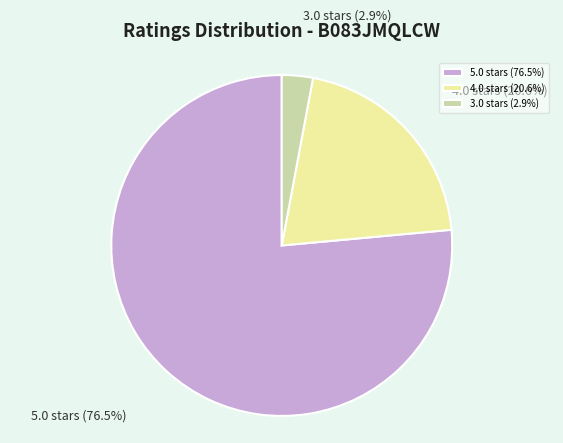

Which category accounts for the majority?

5.0 stars (76.5%)